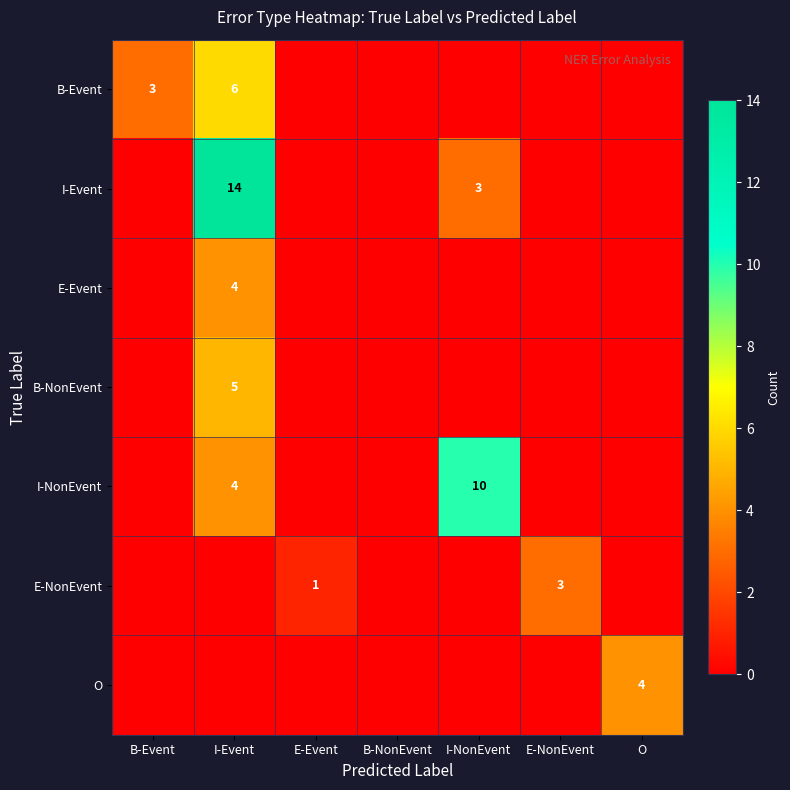

At which category does the chart reach its minimum across all series?

E-Event